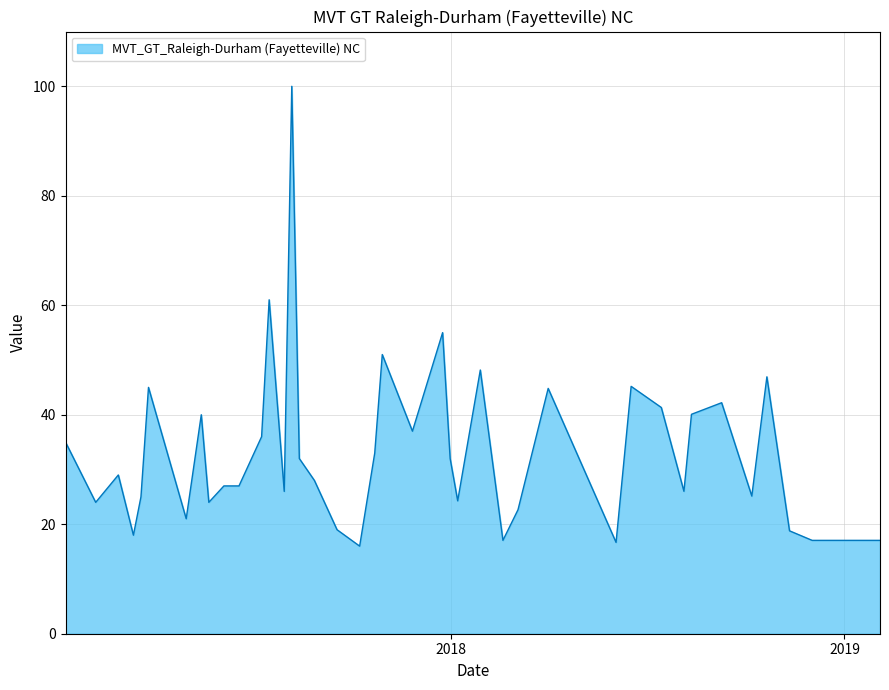

What is the minimum value shown in the chart?

16.0